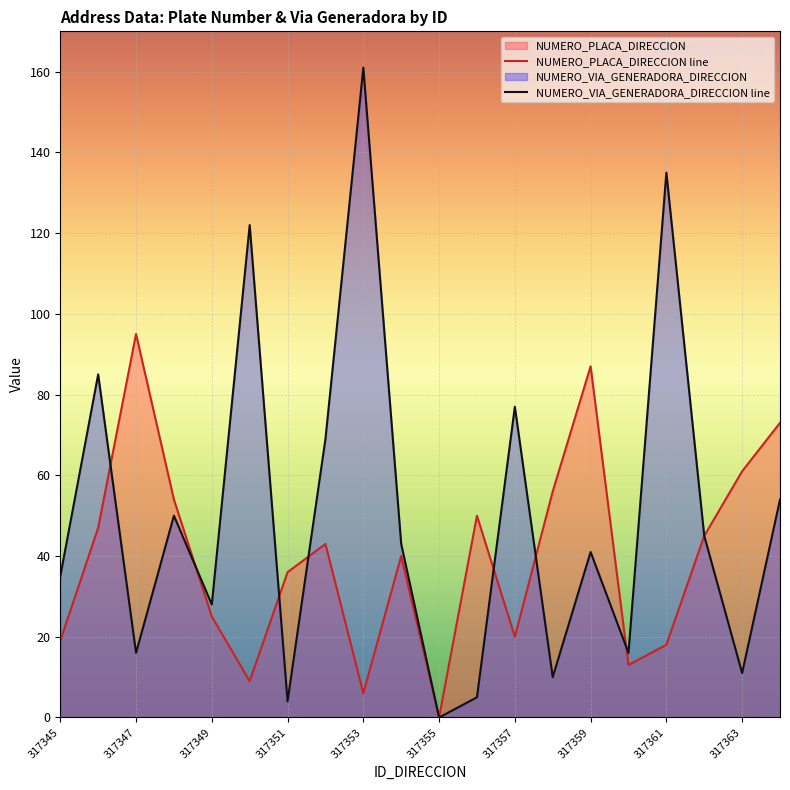

Rank the series by their average value, from highest to lowest.

NUMERO_VIA_GENERADORA_DIRECCION line, NUMERO_PLACA_DIRECCION line